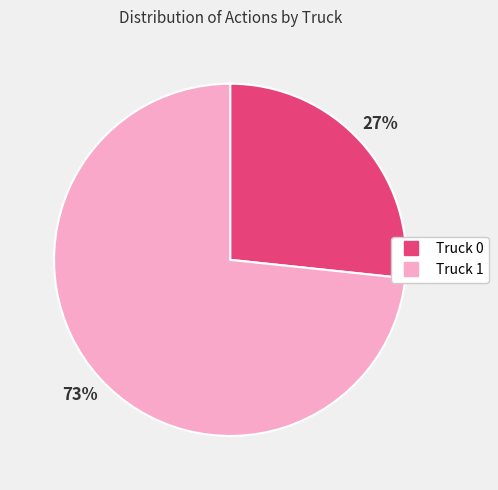

What is the smallest slice in the pie chart?

Truck 0